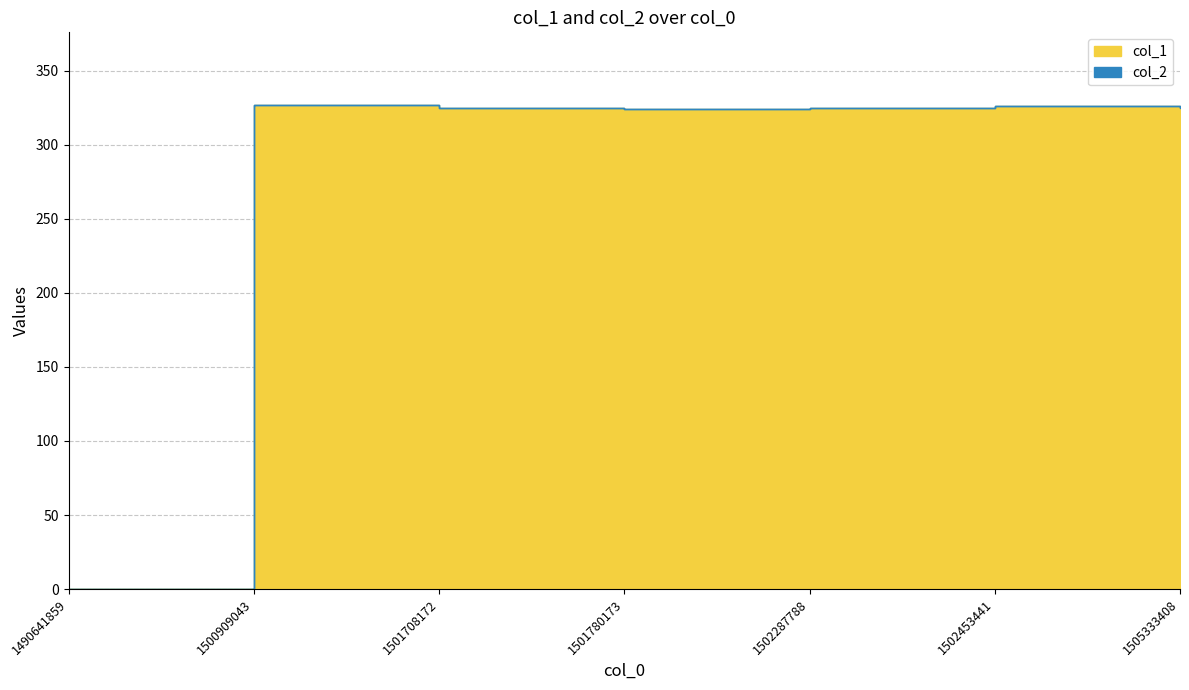

At which category does the chart reach its minimum across all series?

1490641859